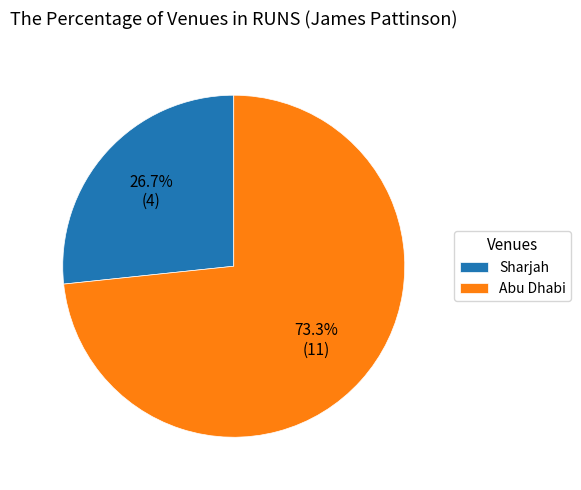

Is the sum of Sharjah and Abu Dhabi greater than half?

Yes